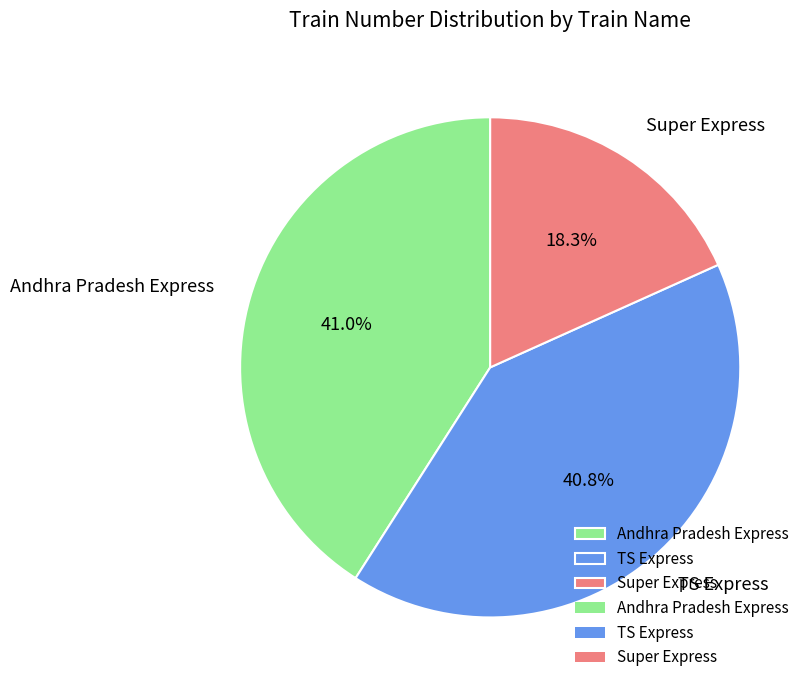

To the nearest percent, what is the difference between the largest and smallest slice percentages?

23%